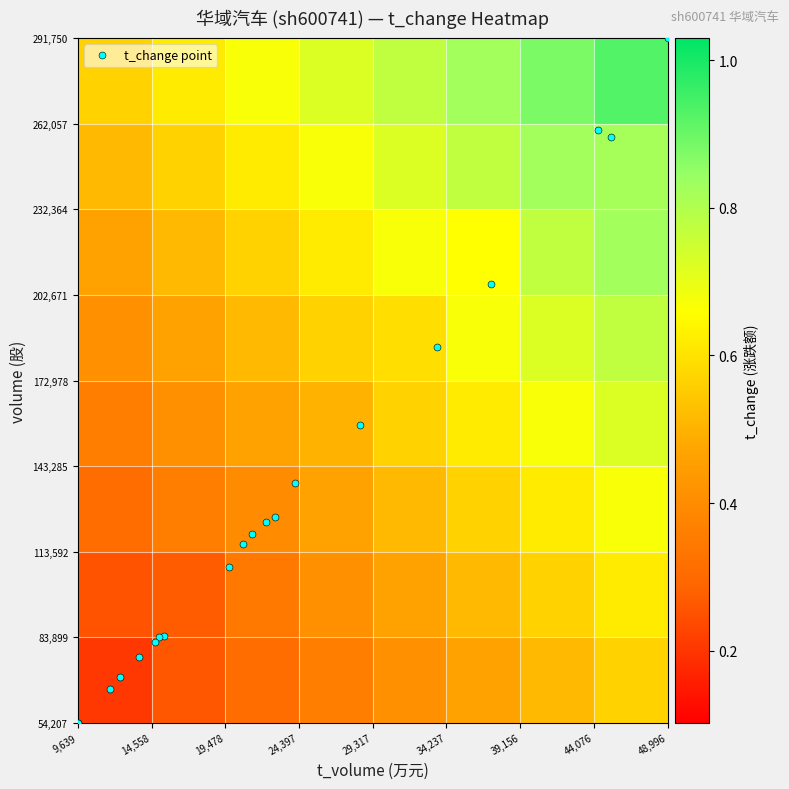

What is the smallest value displayed?

0.2